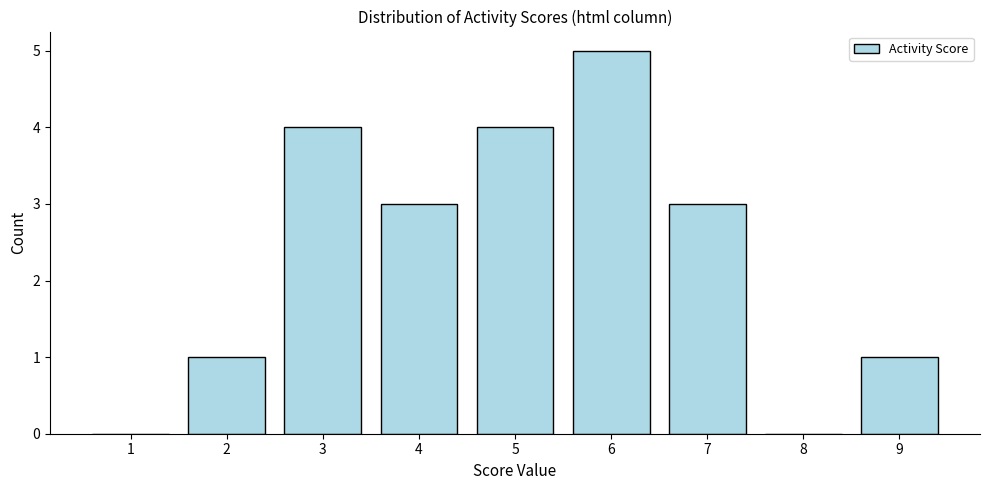

Reading left to right, list all the values displayed in this chart.

1=0	2=1	3=4	4=3	5=4	6=5	7=3	8=0	9=1